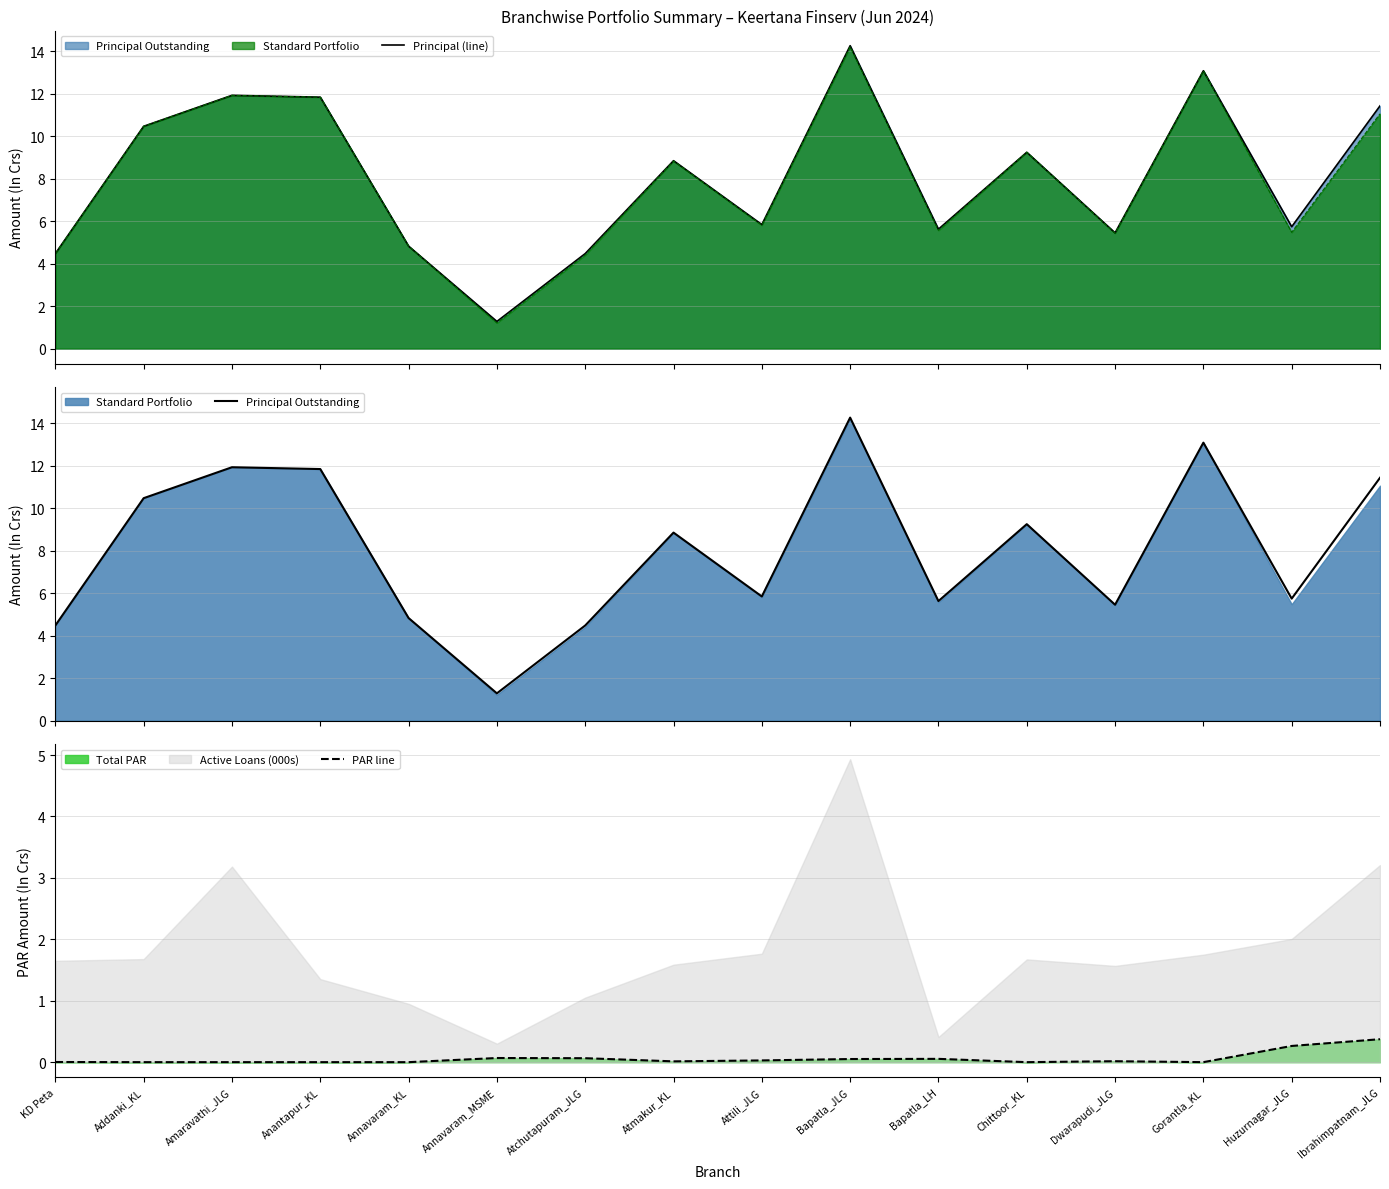

What is the value of the Principal Outstanding (line) point at the 3rd from the left?

11.9